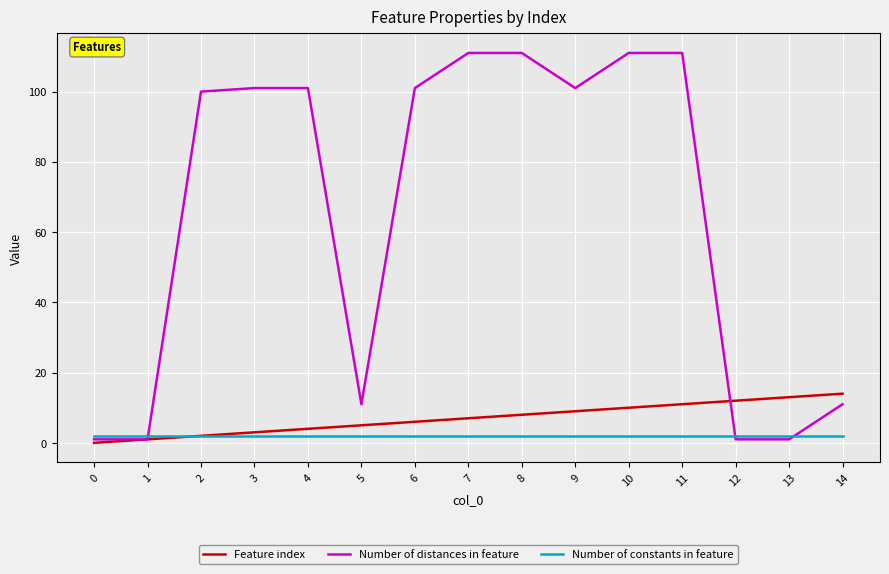

What is the difference between the highest and lowest values at 2?

98